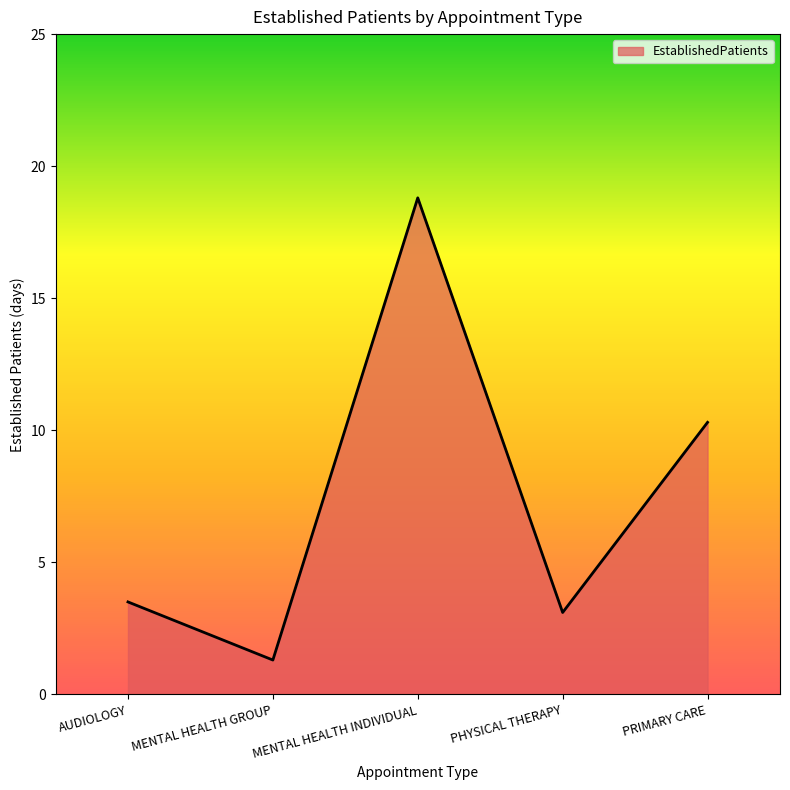

Reading left to right, list all the values displayed in this chart.

3.5	1.3	18.8	3.1	10.3